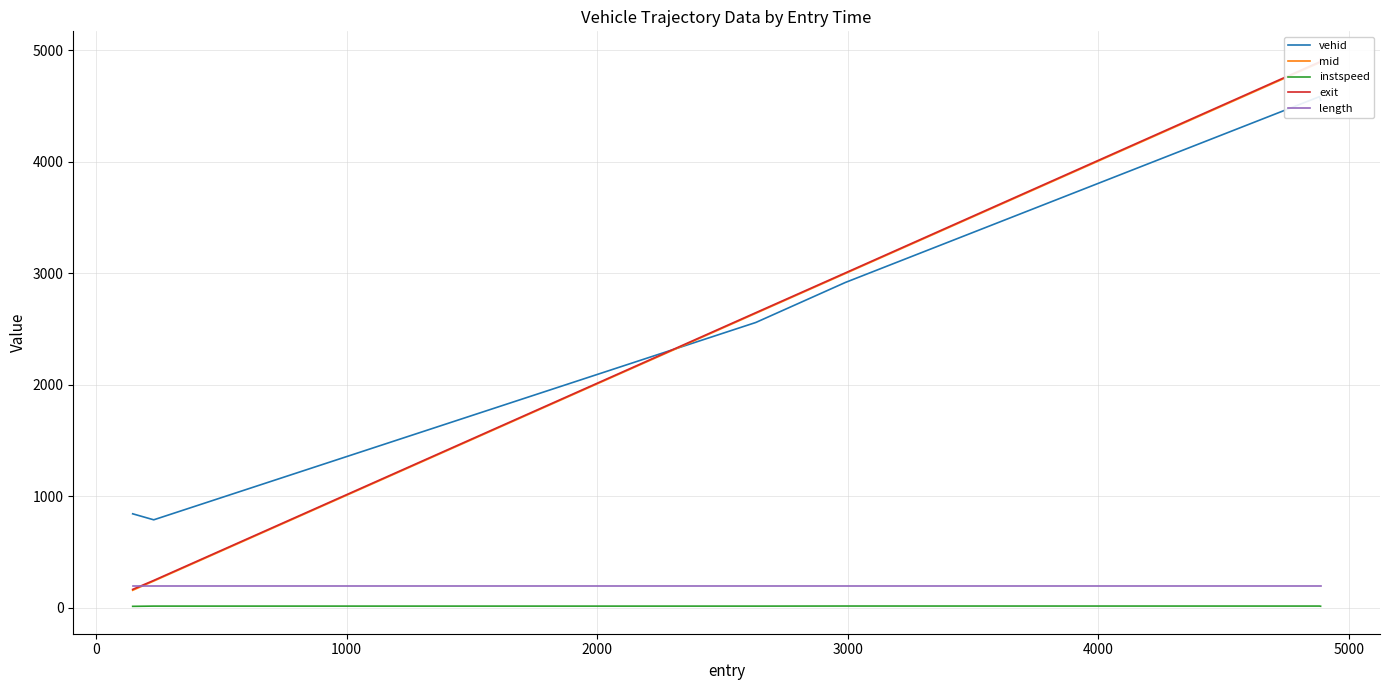

True or false: instspeed and length intersect in this chart.

False